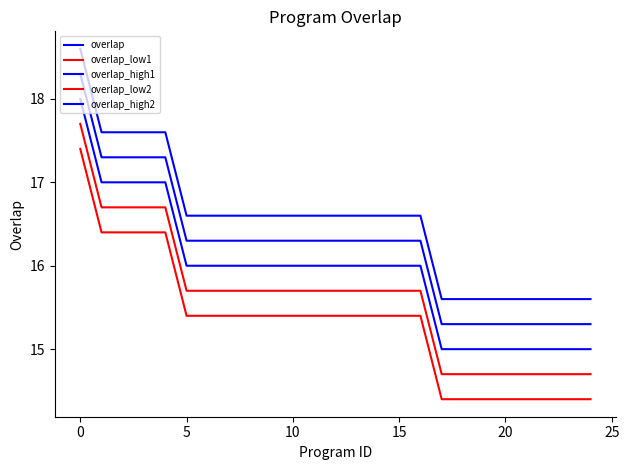

How many lines are shown in the chart?

5